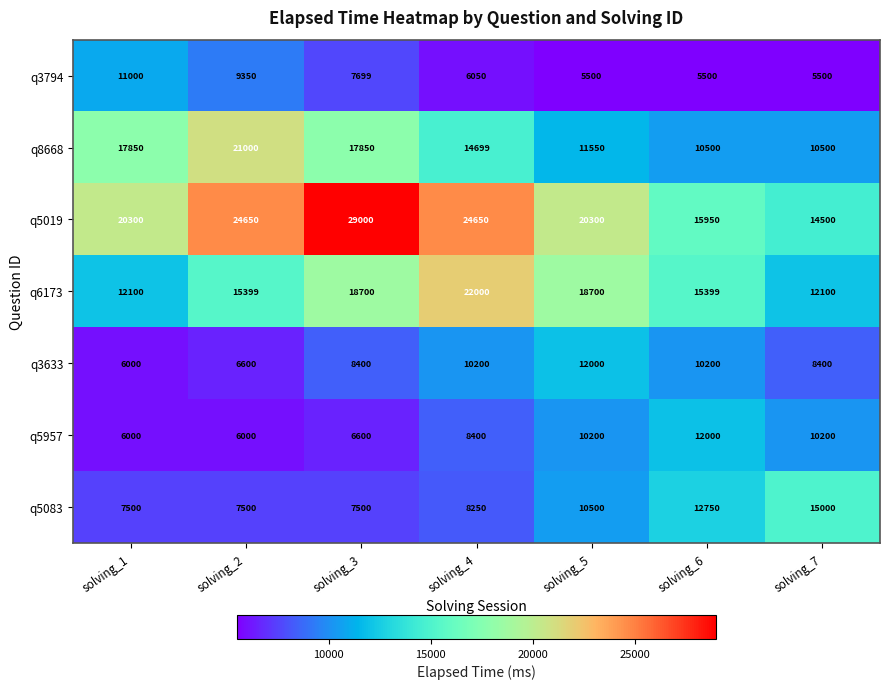

What is the smallest value displayed?

5500